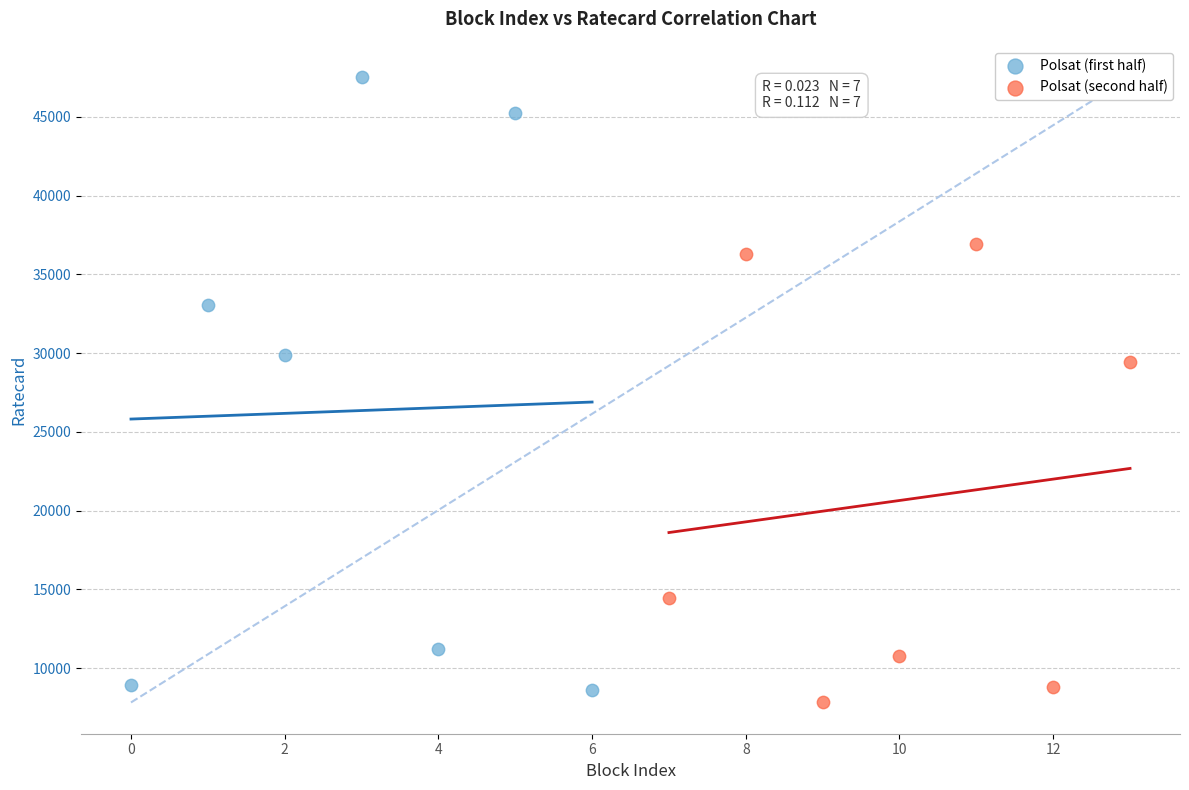

Which series has the widest spread of Y values?

Polsat (first half)